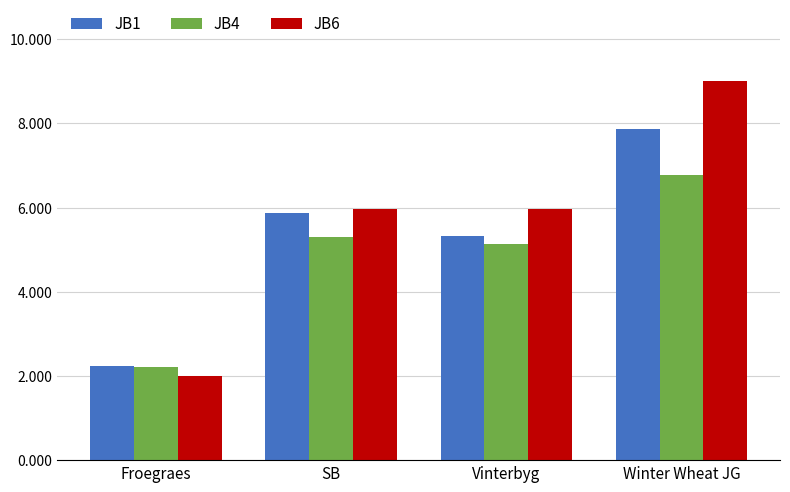

What is the minimum value shown in the chart?

2.0